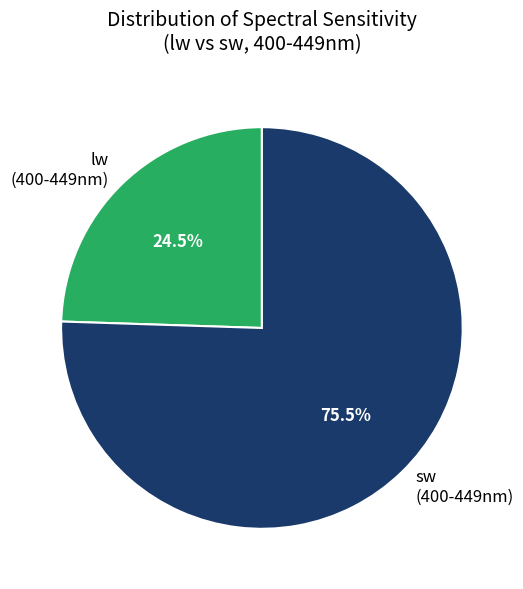

To the nearest percent, what is the average slice percentage?

50%